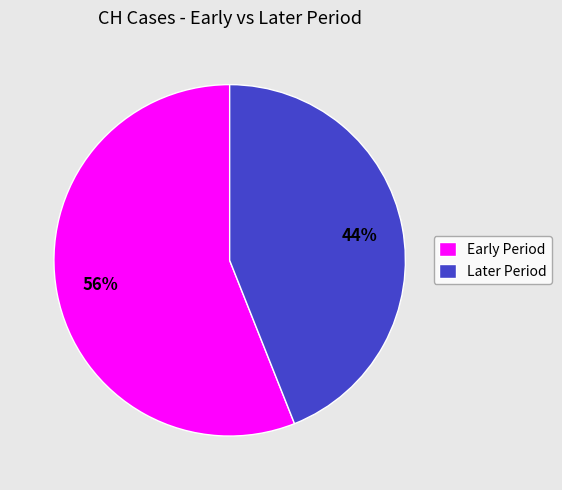

Between Early Period and Later Period, which is larger?

Early Period